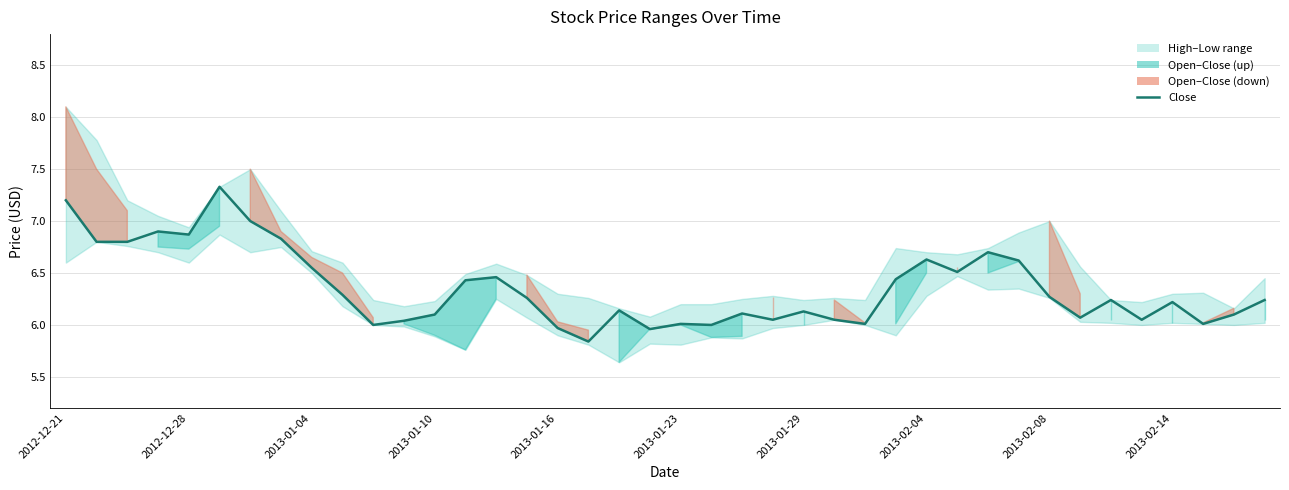

Is it true that the value at 27 is 3.1?

False